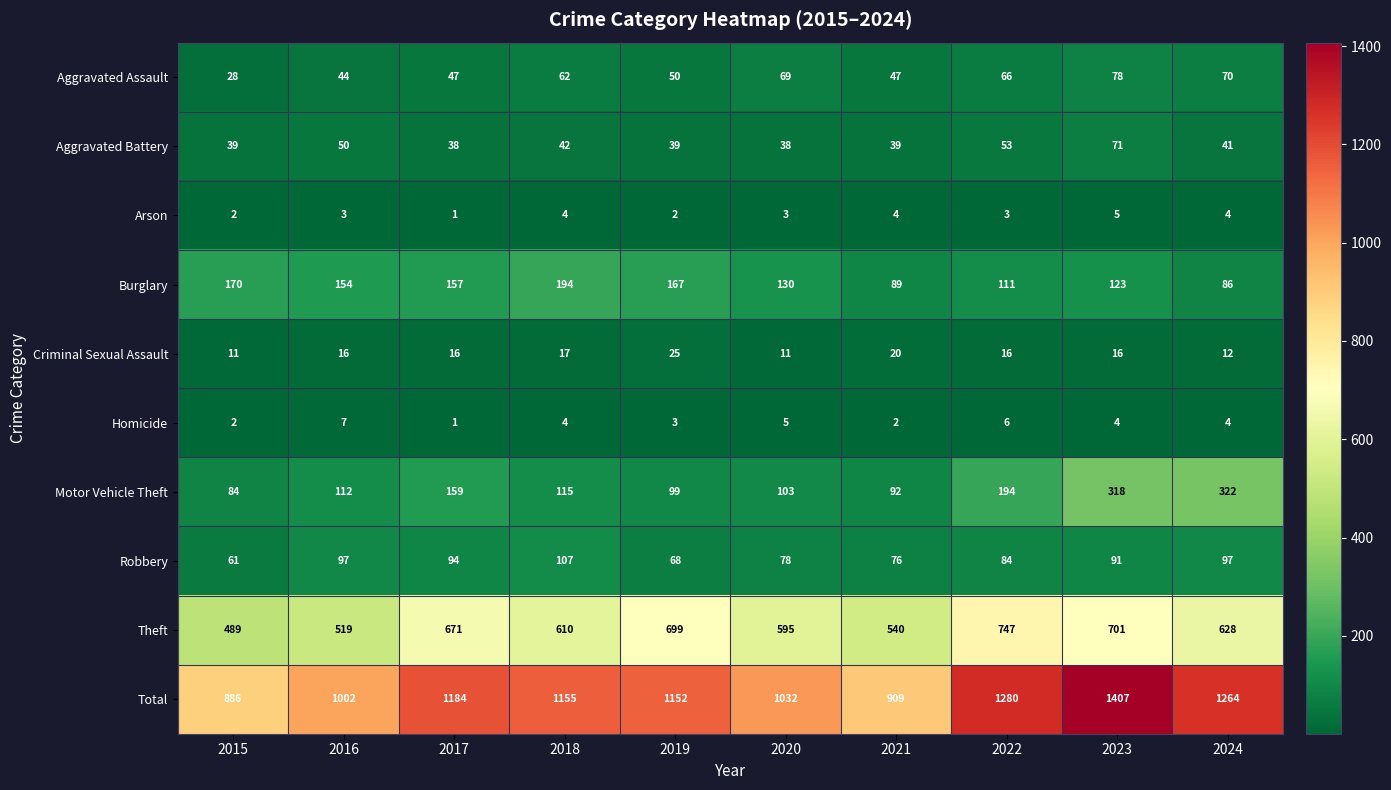

What is the minimum value shown in the chart?

1